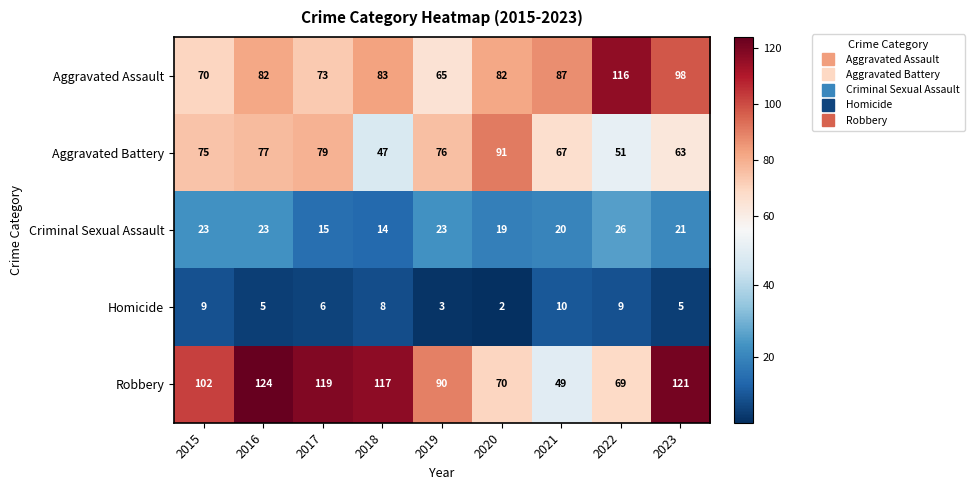

What is the smallest value displayed?

2